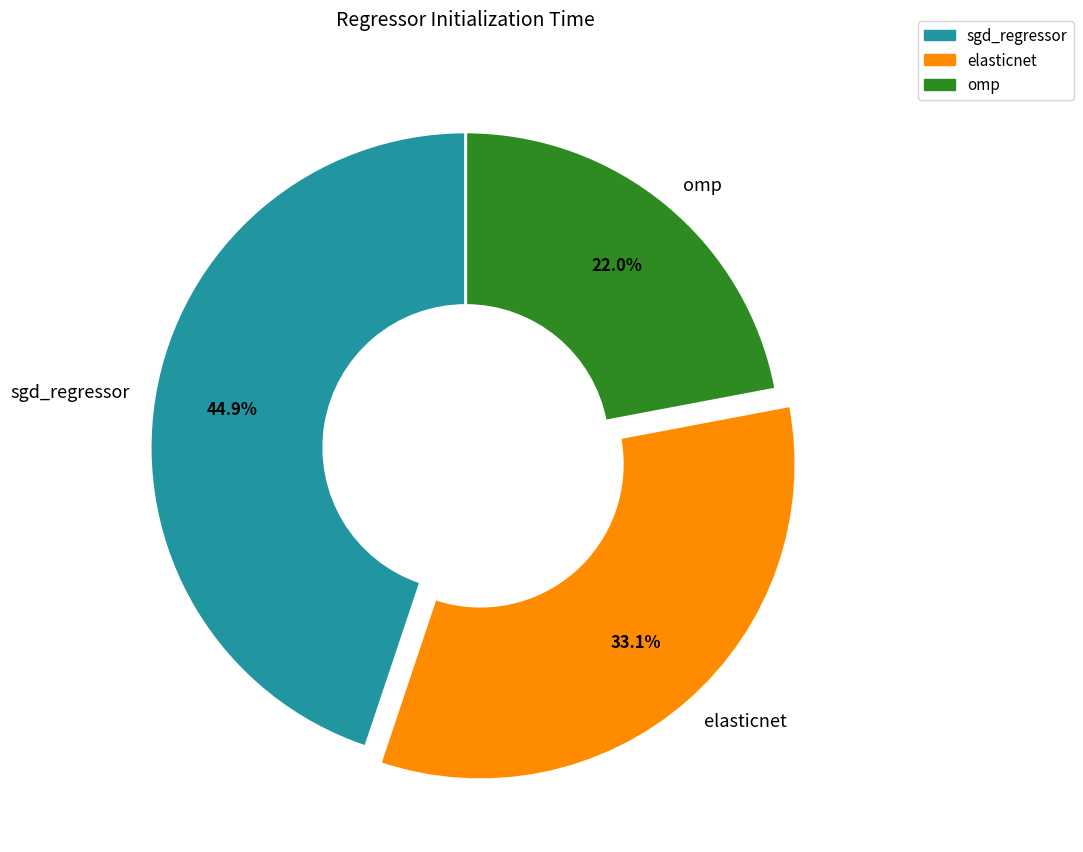

What percentage is NOT represented by omp?

78.0%